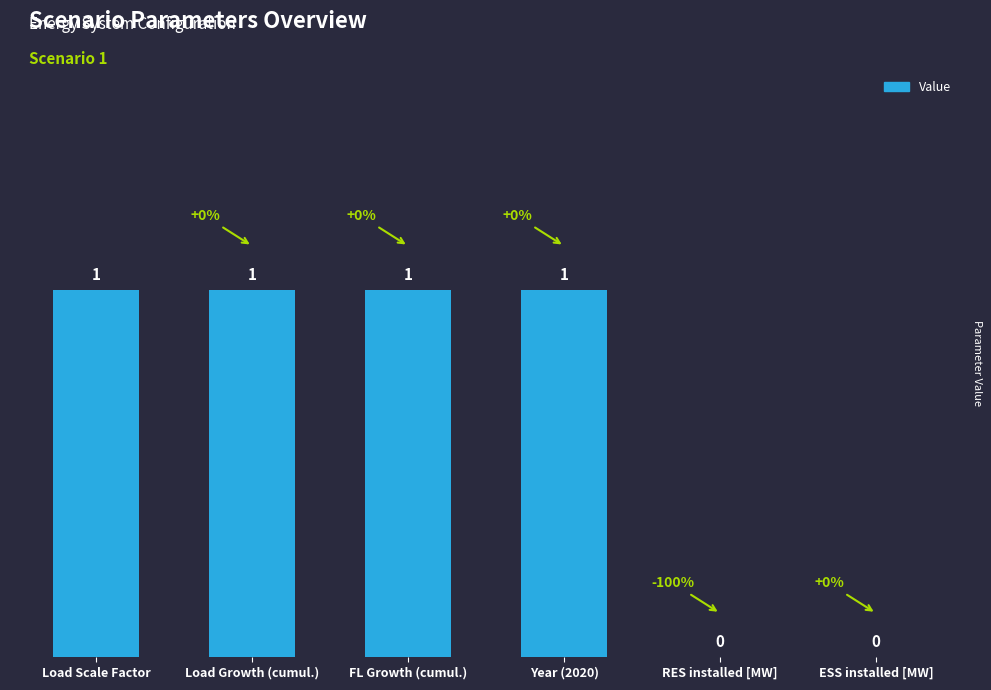

Are the bars horizontal?

No